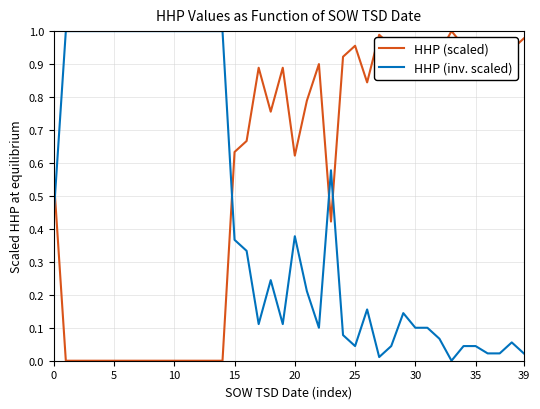

List the series in order of their overall mean, highest first.

HHP (scaled), HHP (inv. scaled)